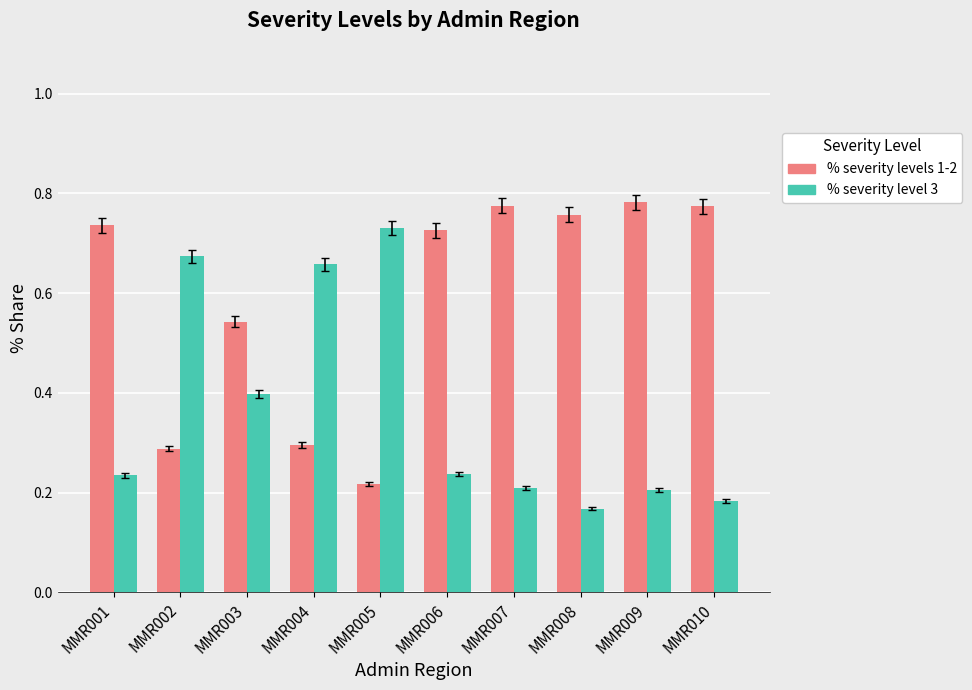

How many % severity levels 1-2 values are between 0 and 1?

10